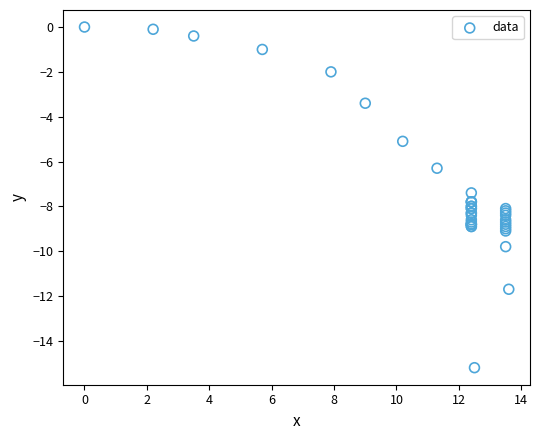

What Y value in the scatter plot is closest to -7?

-7.4